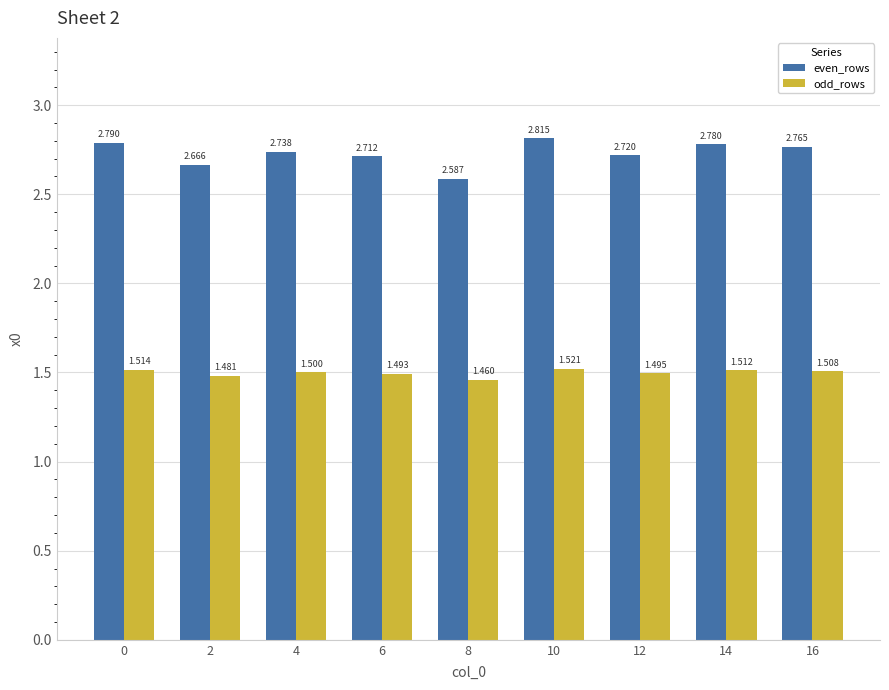

Which series changed the most between 6 and 12?

even_rows